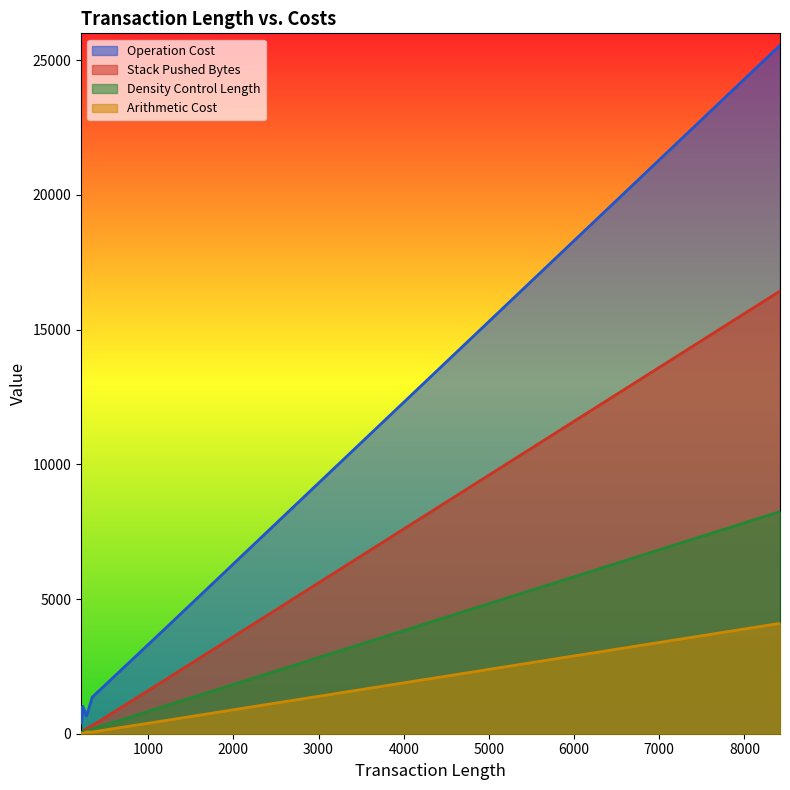

What is the highest value of the Density Control Length series?

8245